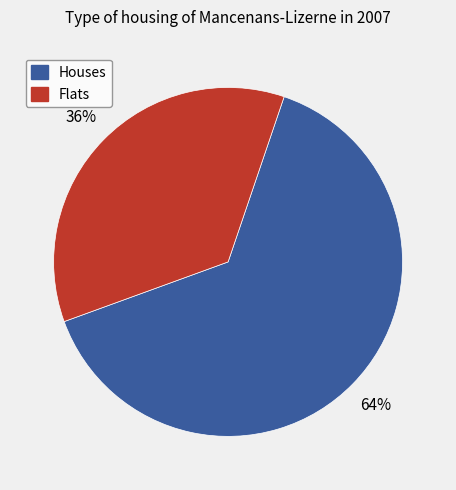

Is there any slice that represents more than half of the pie?

Yes